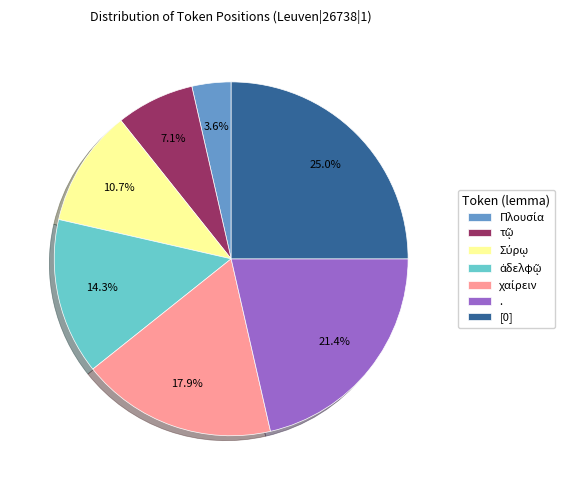

Is there any slice that represents more than half of the pie?

No